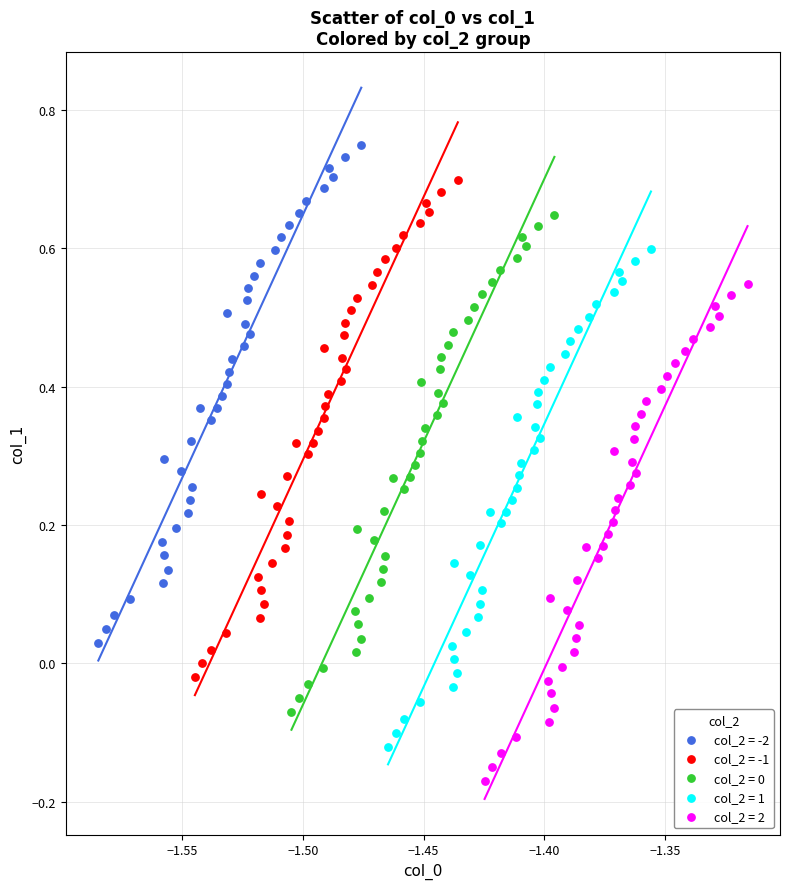

Which series reaches the minimum Y coordinate?

col_2 = 2